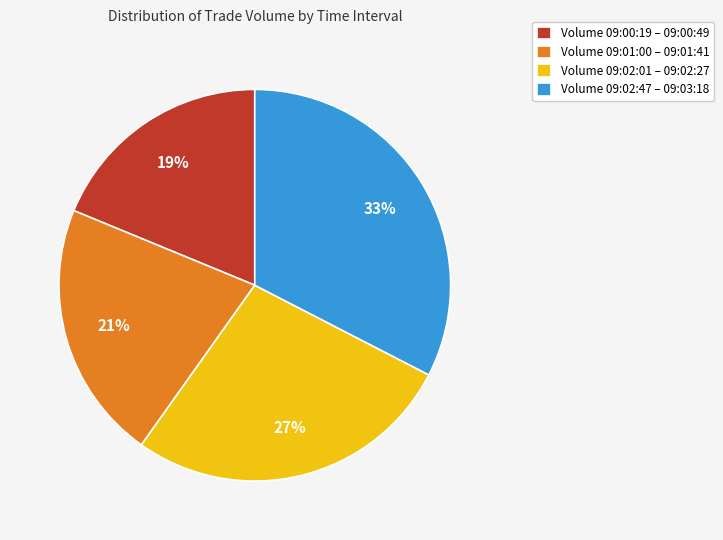

What is the smallest slice in the pie chart?

Volume 09:00:19 – 09:00:49